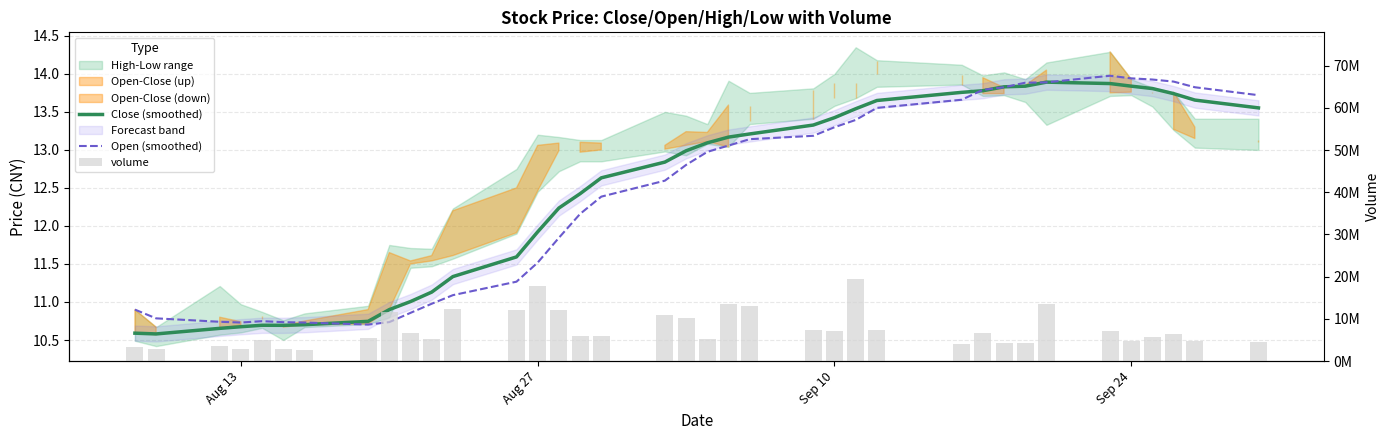

Is it true that volume equals 17755526.0 at Aug 27?

True